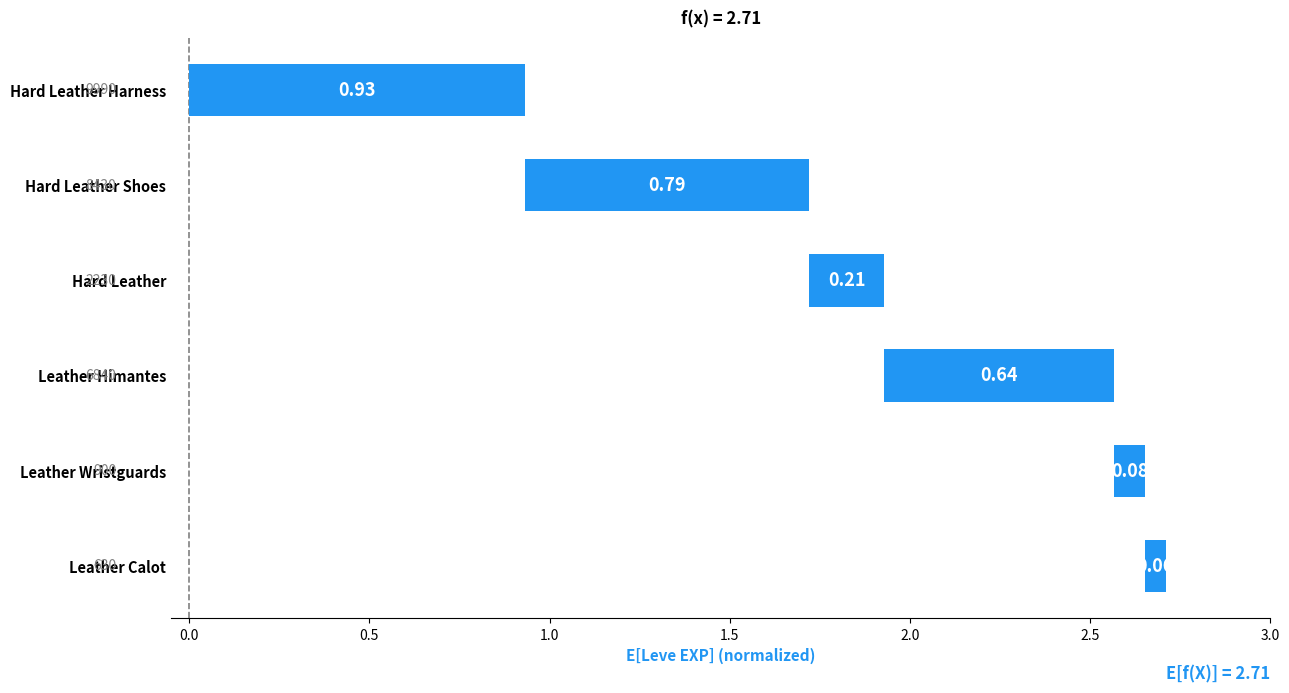

Reading right to left, transcribe all the data shown in this chart.

0.1	0.1	0.6	0.2	0.8	0.9